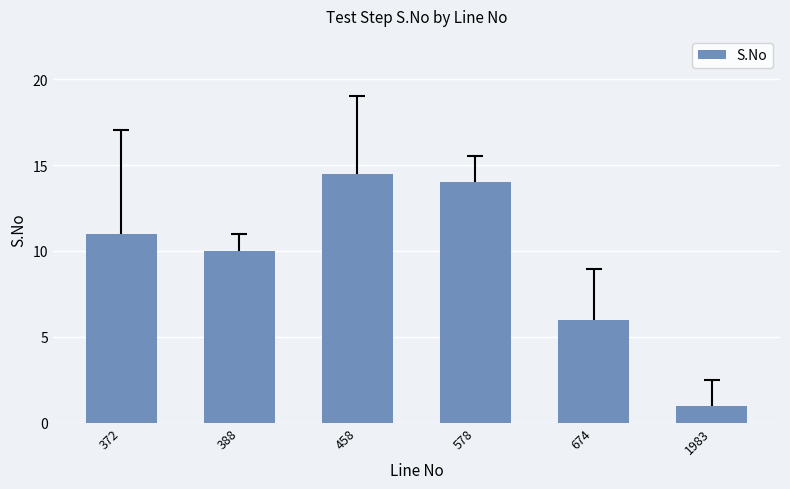

Which category has the lowest value across all series?

1983